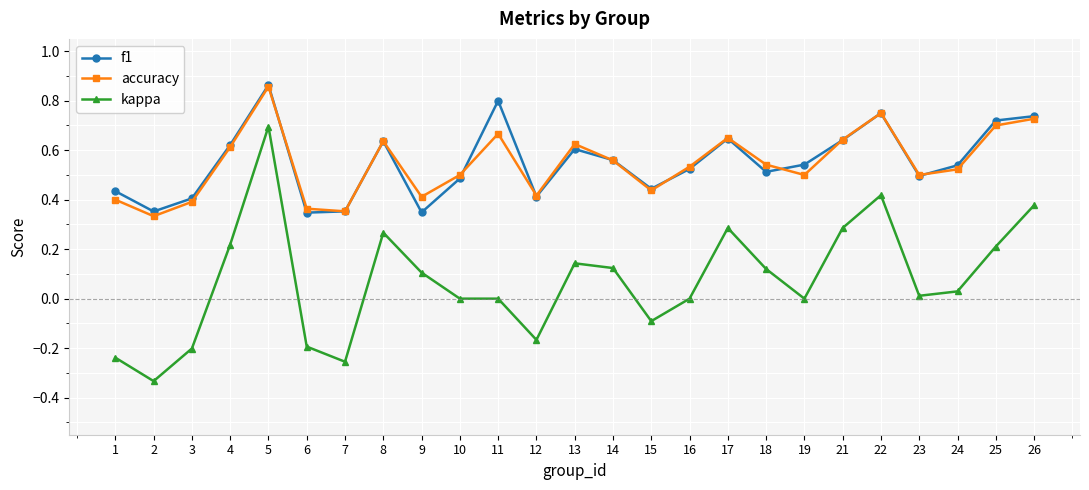

Is this an area chart (filled region under the line)?

No